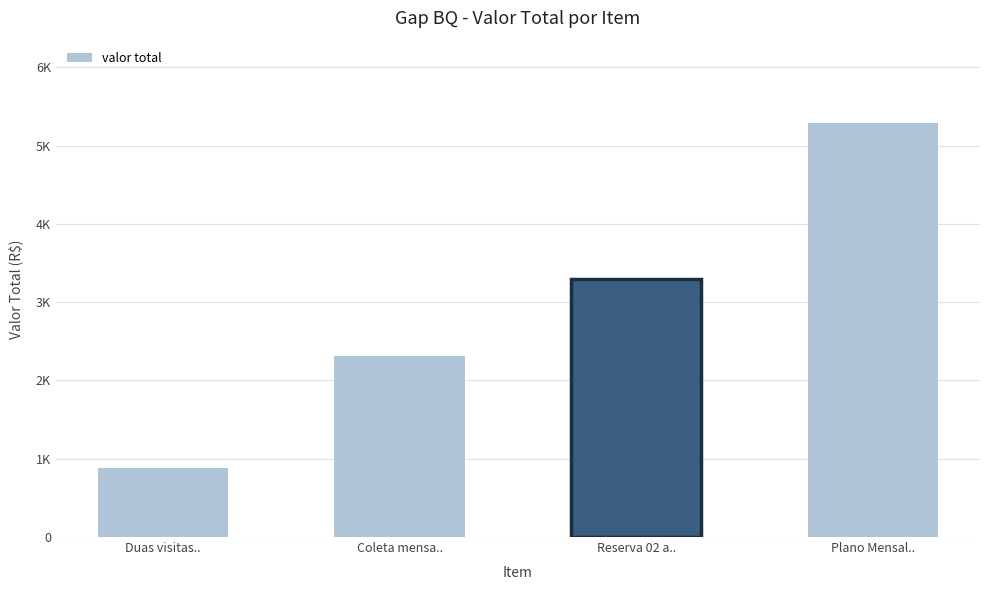

What is the change in value from Coleta mensa.. to Plano Mensal..?

+2971.9